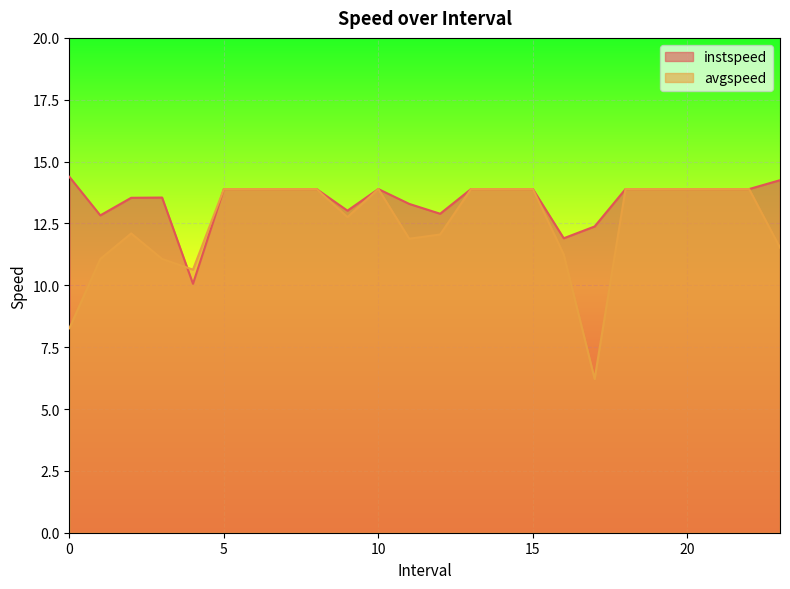

How many lines are shown in the chart?

2